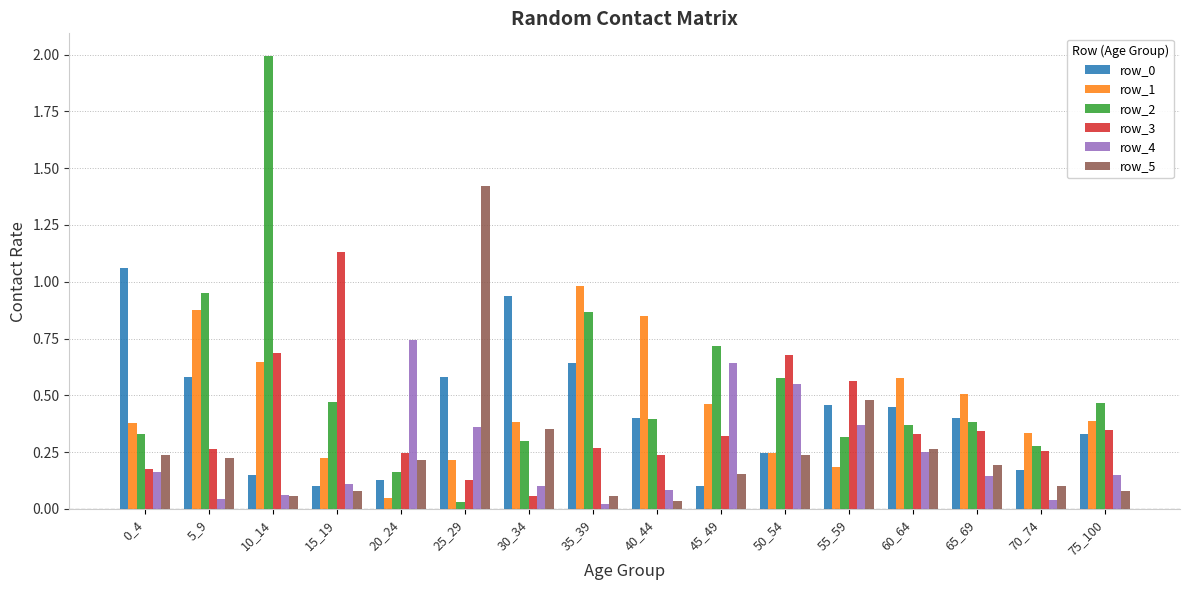

What is the sum of all row_3 values?

6.0